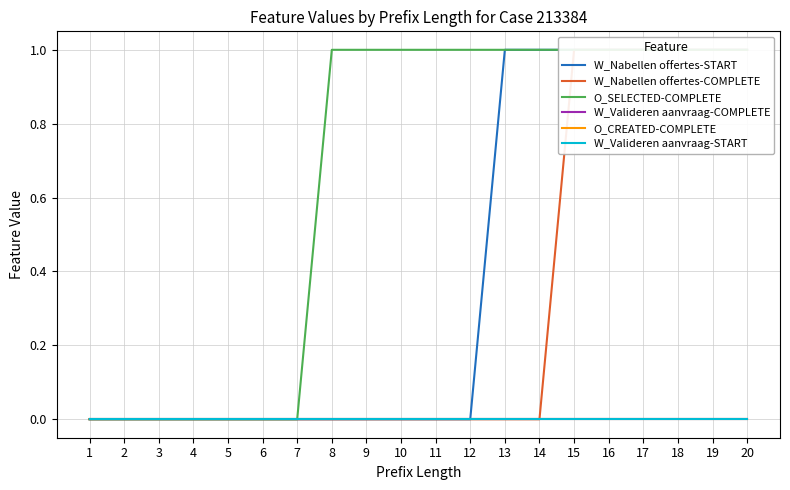

What are all the series names shown in the legend?

W_Nabellen offertes-START, W_Nabellen offertes-COMPLETE, O_SELECTED-COMPLETE, W_Valideren aanvraag-COMPLETE, O_CREATED-COMPLETE, W_Valideren aanvraag-START